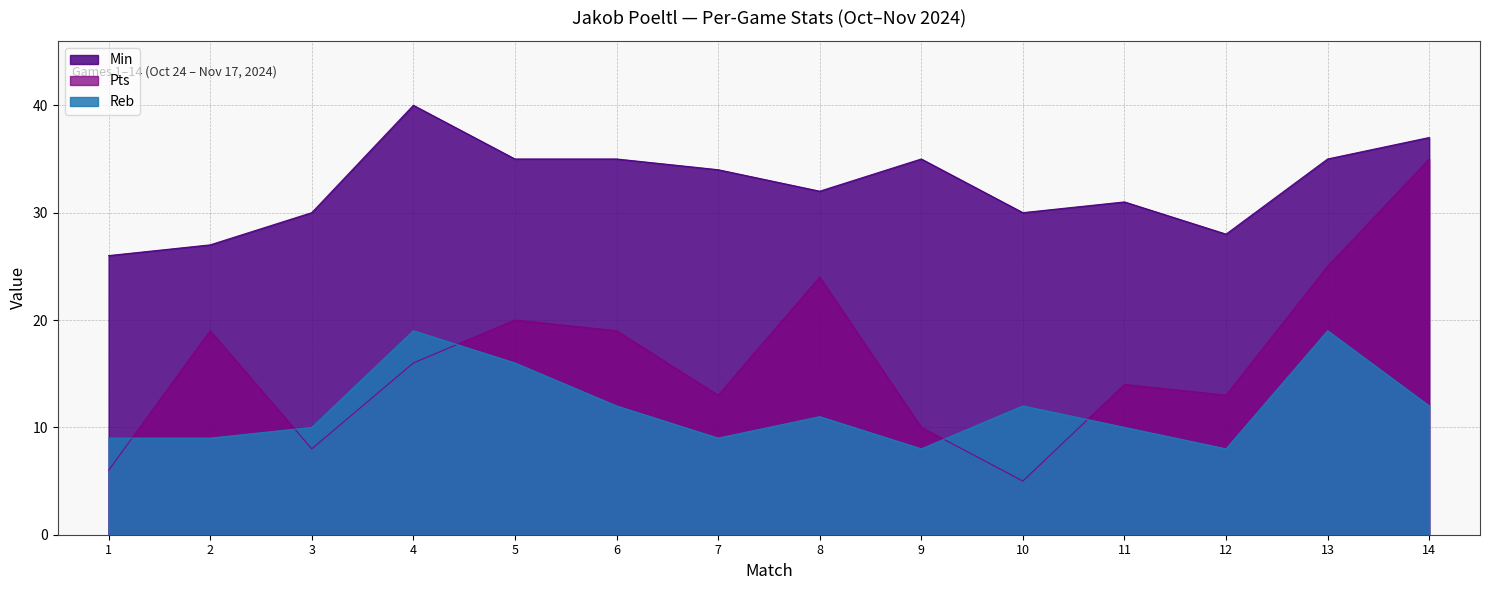

Reading right to left, list all the values displayed in this chart.

Min: 37	35	28	31	30	35	32	34	35	35	40	30	27	26
Pts: 35	25	13	14	5	10	24	13	19	20	16	8	19	6
Reb: 12	19	8	10	12	8	11	9	12	16	19	10	9	9